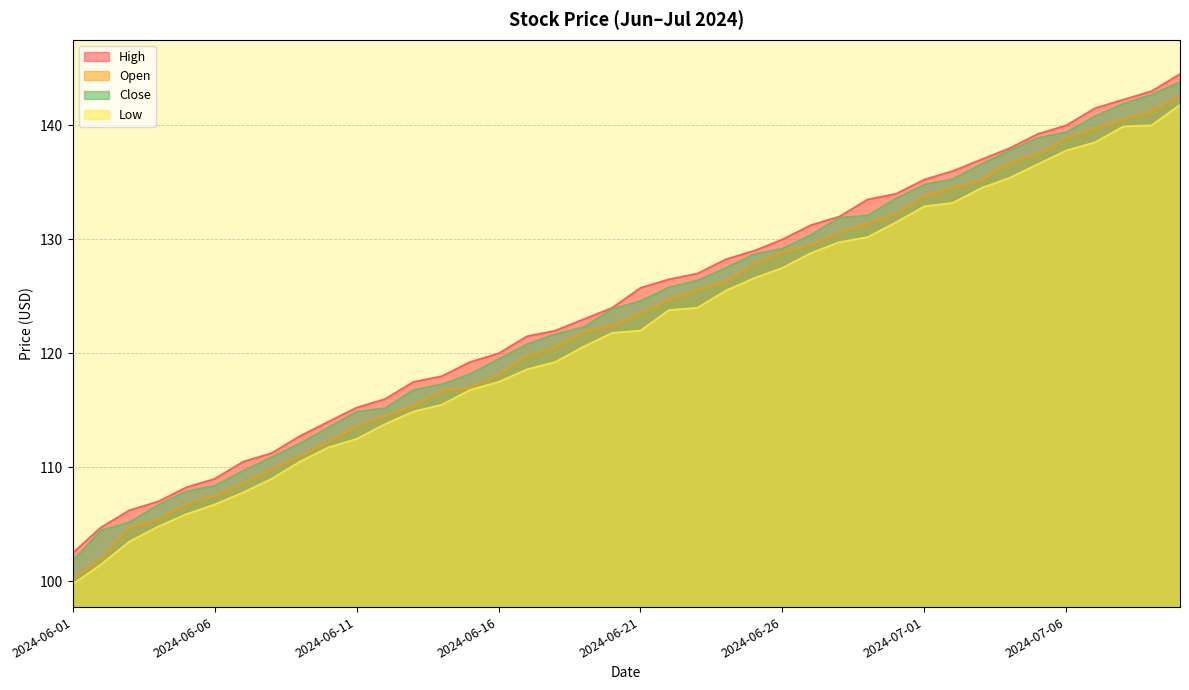

Is it true that Low equals 99.8 at 2024-06-01?

True